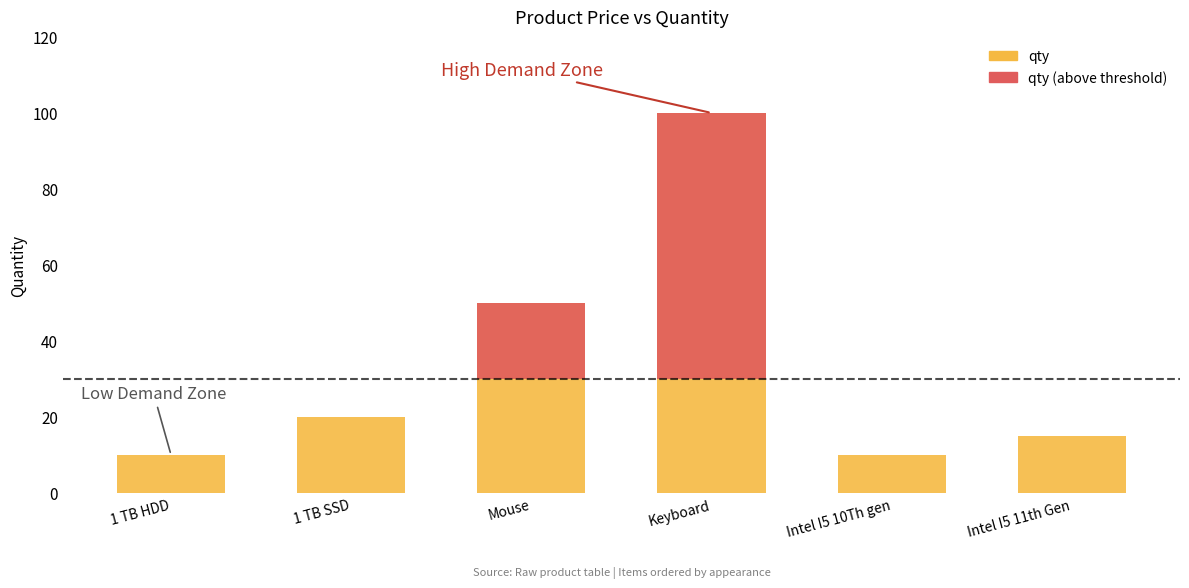

What is the maximum value shown in the chart?

100